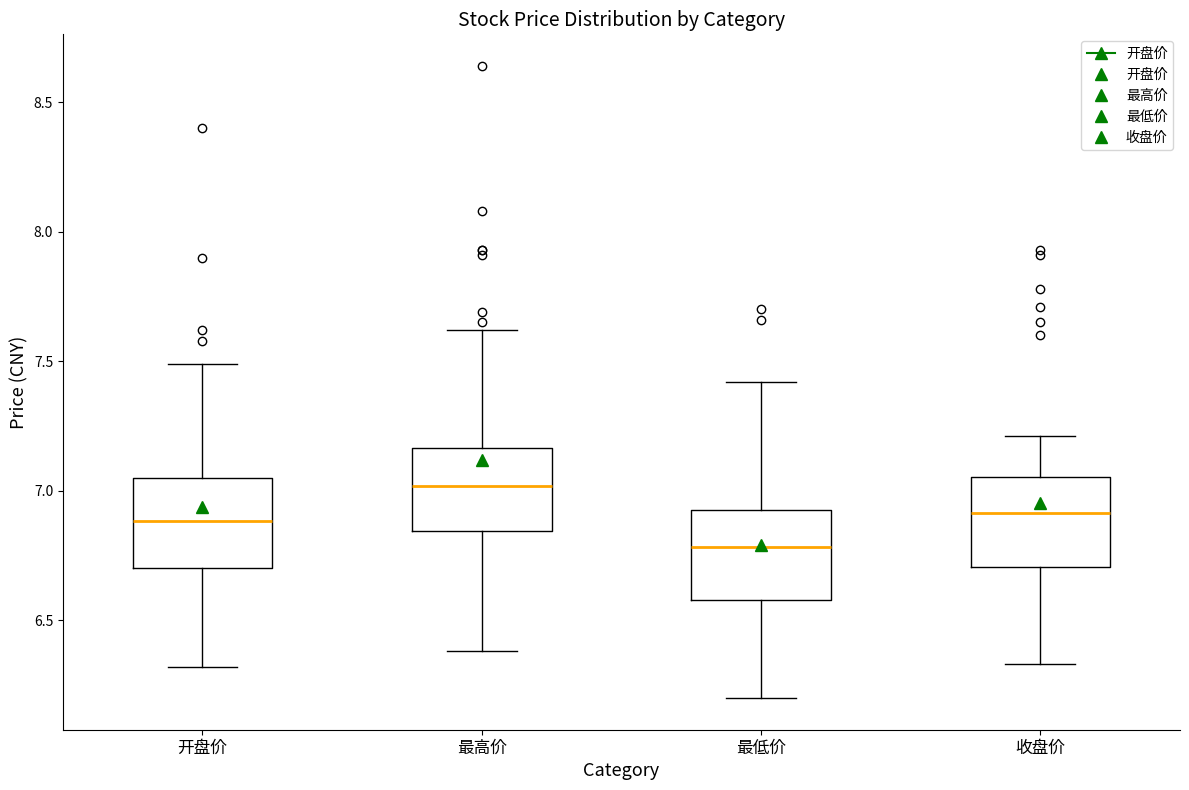

Which box's median line is the highest?

最高价